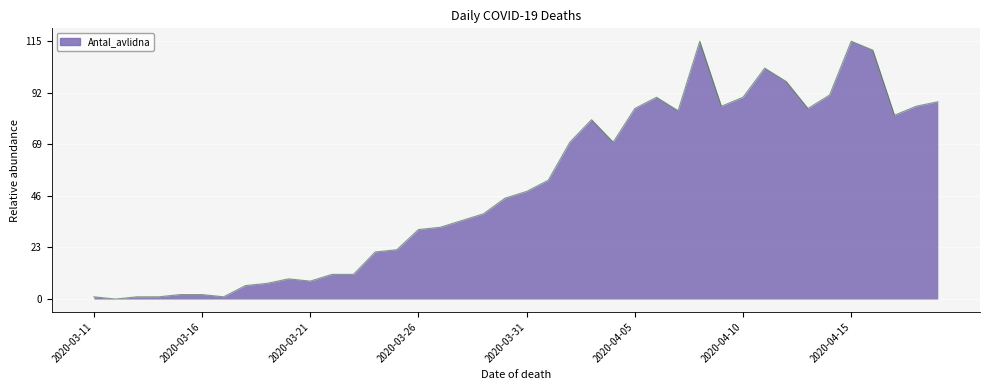

What is the maximum value shown in the chart?

115